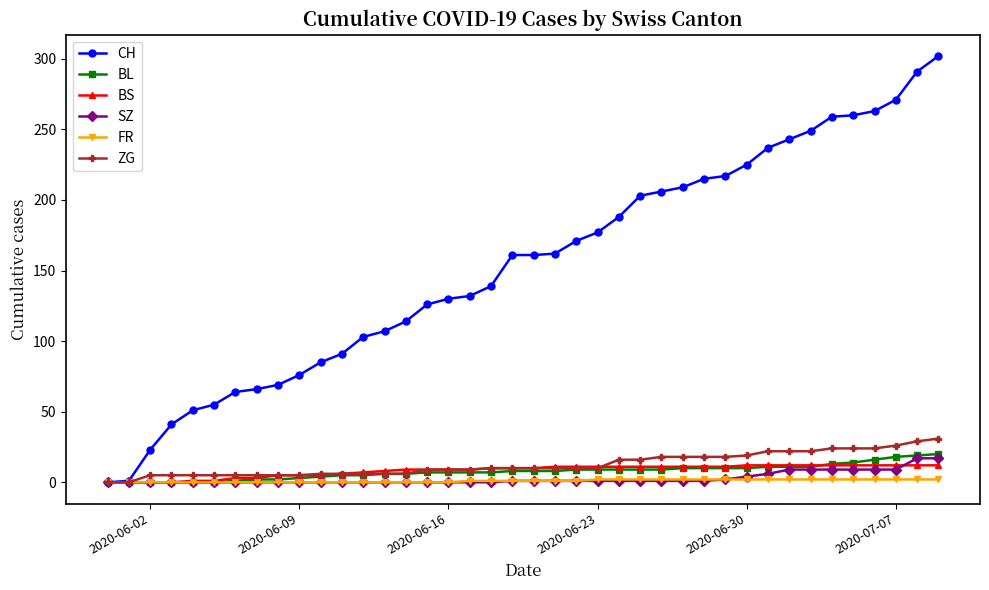

Which series has the widest spread of values?

CH